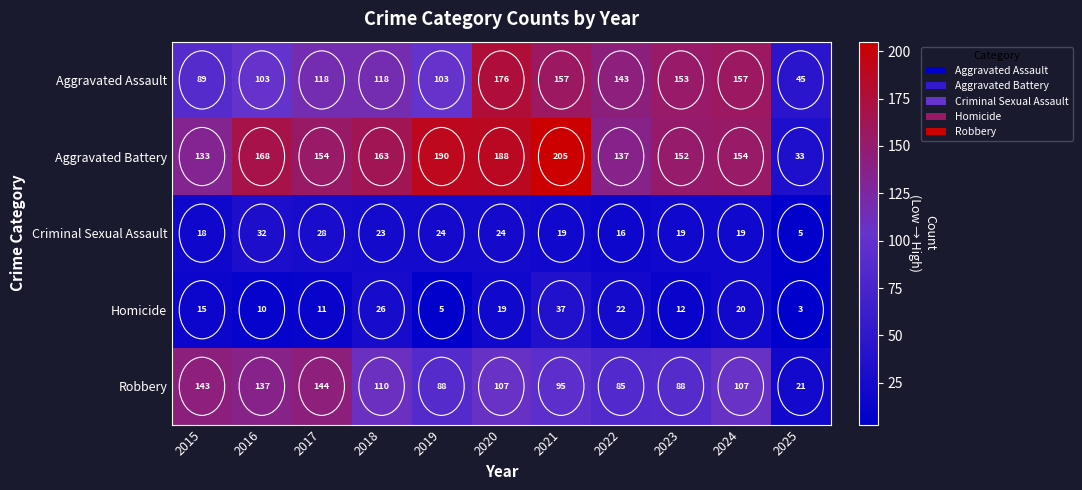

At which label is Robbery closest to 82?

2022